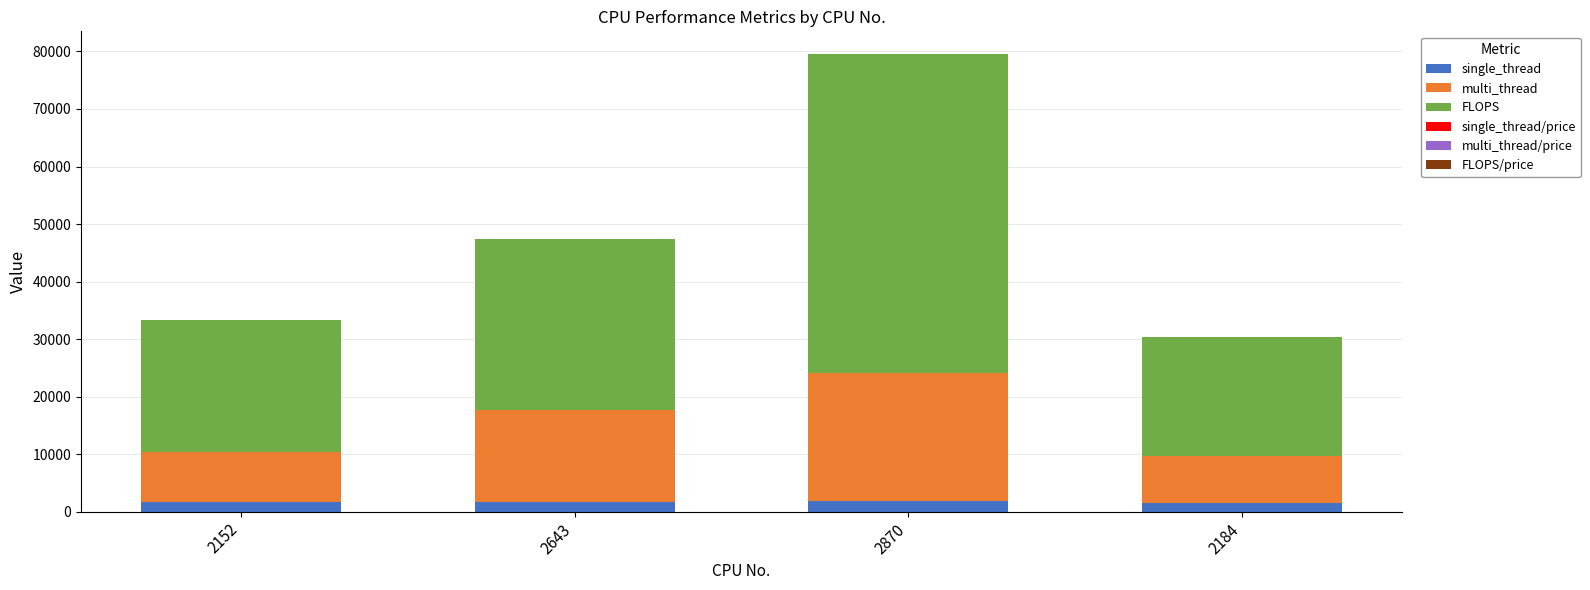

At which category is the sum across all series the highest?

2870